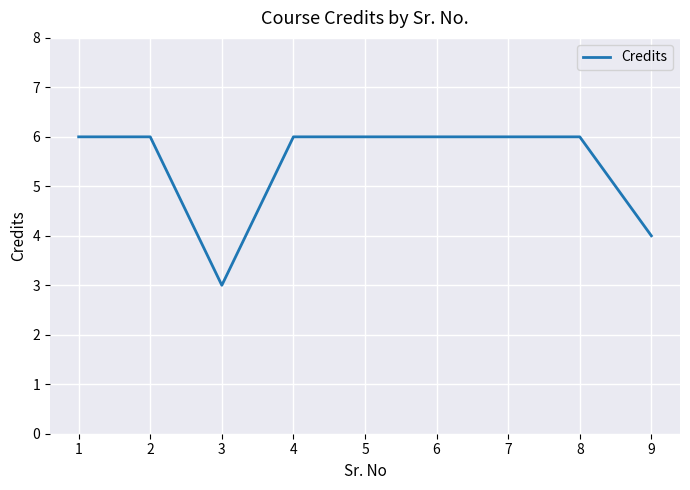

Which label corresponds to the smallest value in the chart?

3